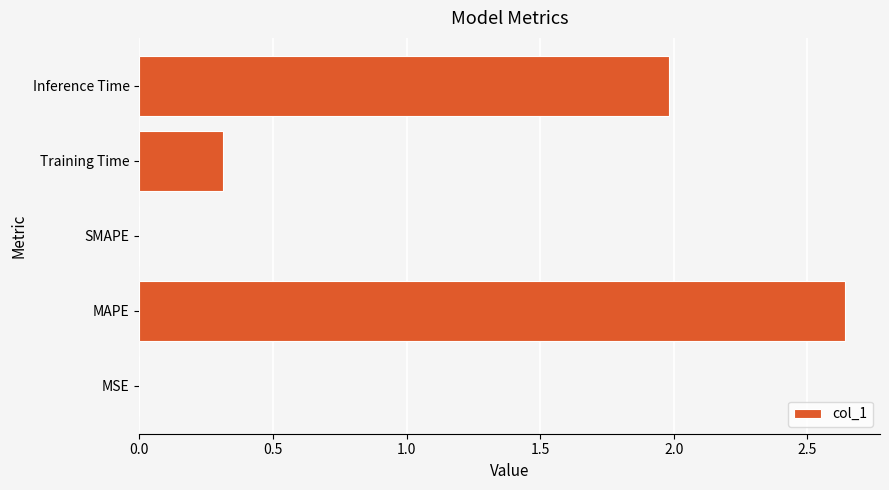

How many data points does each series have?

5